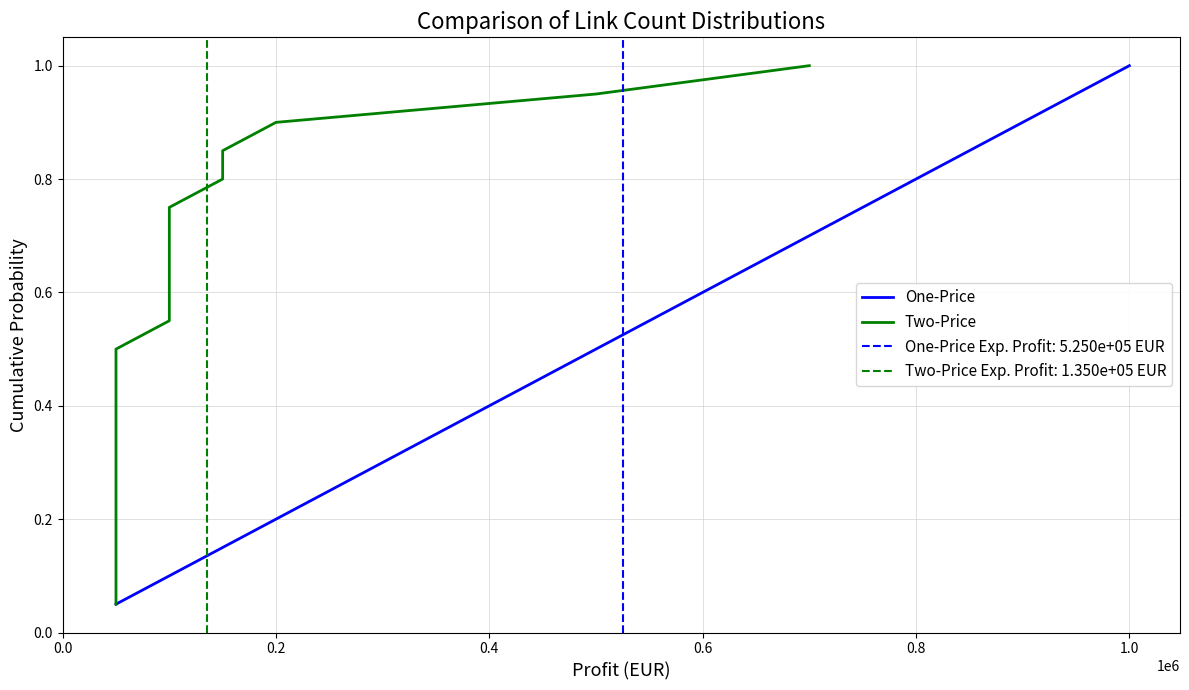

What is the difference between the maximum and second lowest values in the One-Price series?

0.9